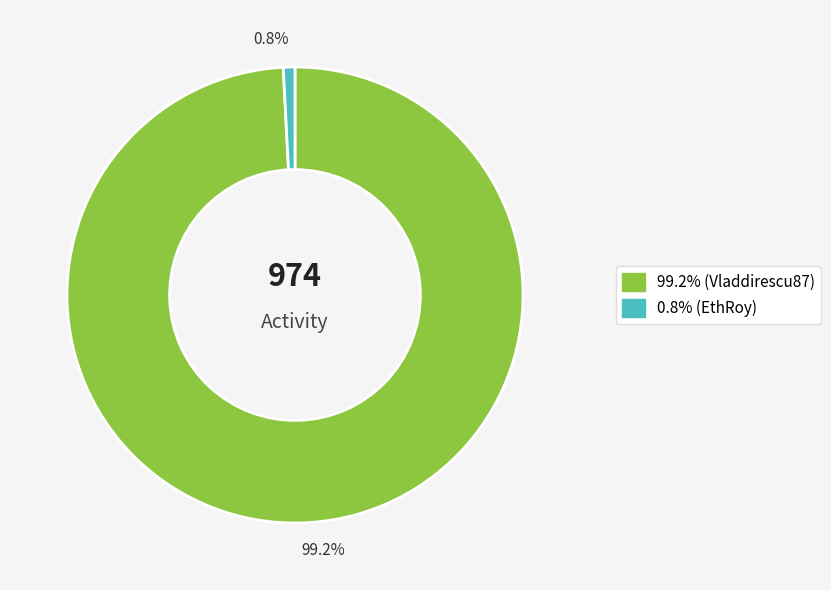

Is there a majority slice in this chart?

Yes